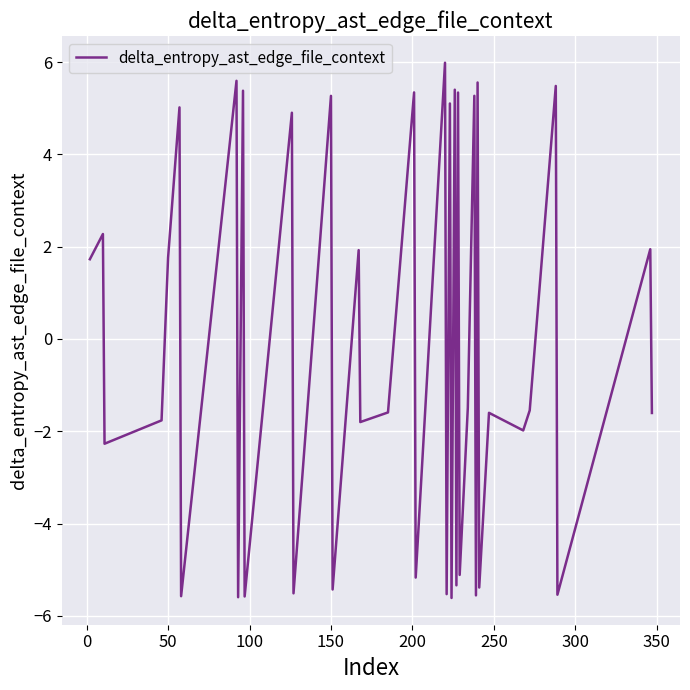

What is the minimum value shown in the chart?

-5.6